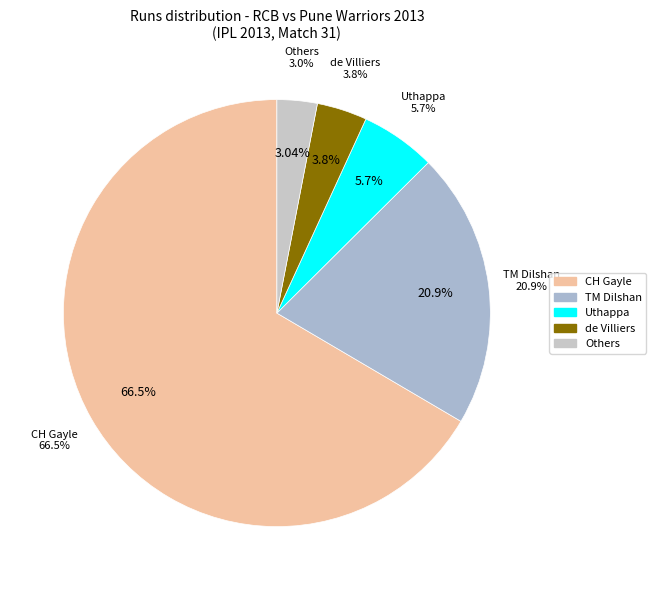

The IC Pandey slice represents 1% of the pie. True or false?

False